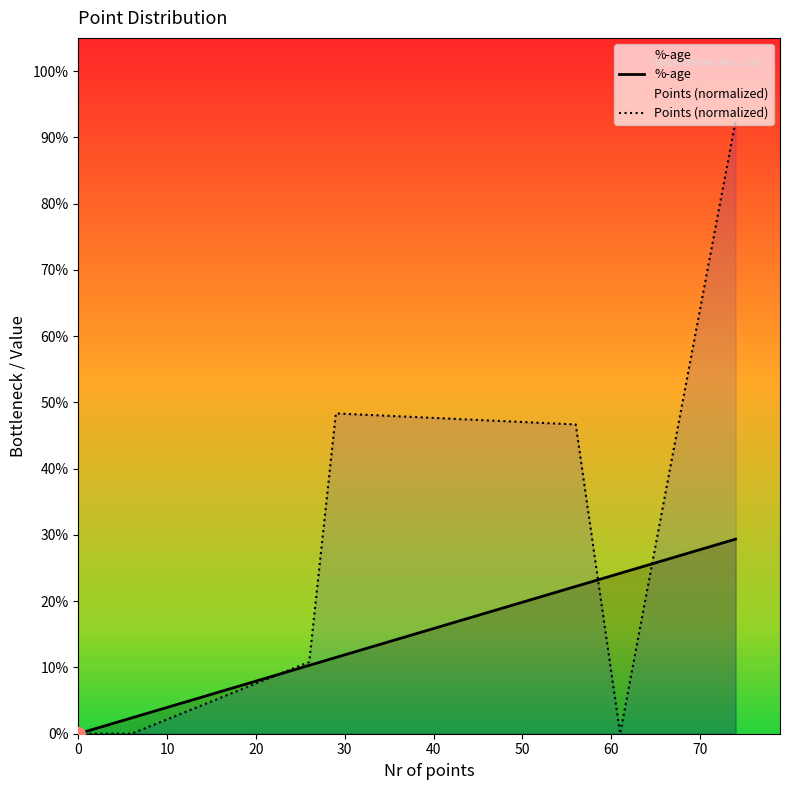

Count the number of data series in this chart.

2